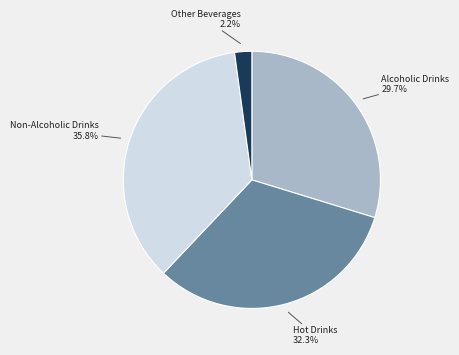

Does any single category account for the majority?

No